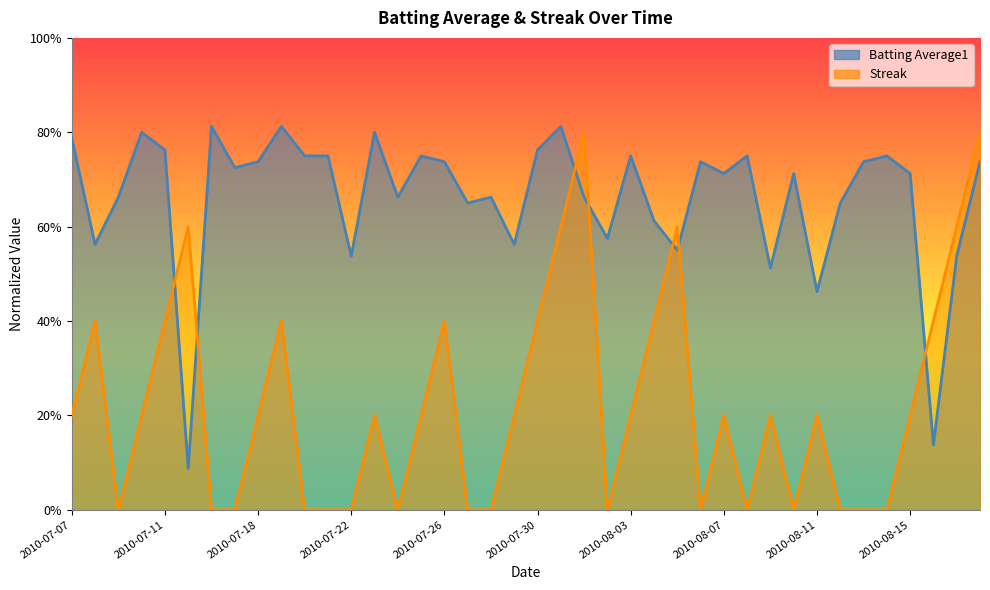

What is the difference between the second highest and second lowest values in the Batting Average1 series?

0.7